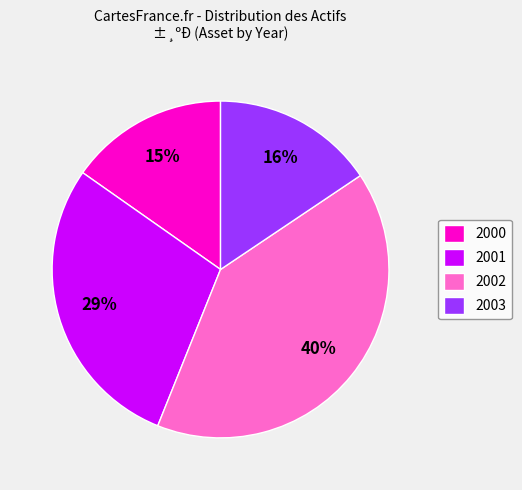

Is it true that 2000 is 1% of the pie?

False